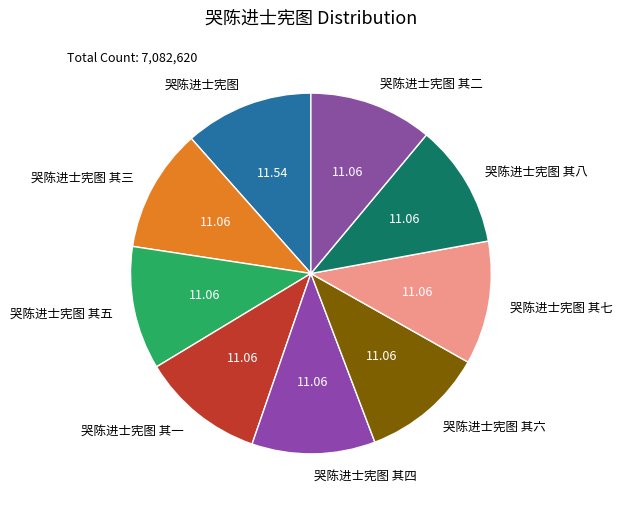

Combined, do 哭陈进士宪图 其一 and 哭陈进士宪图 其五 account for over 50%?

No